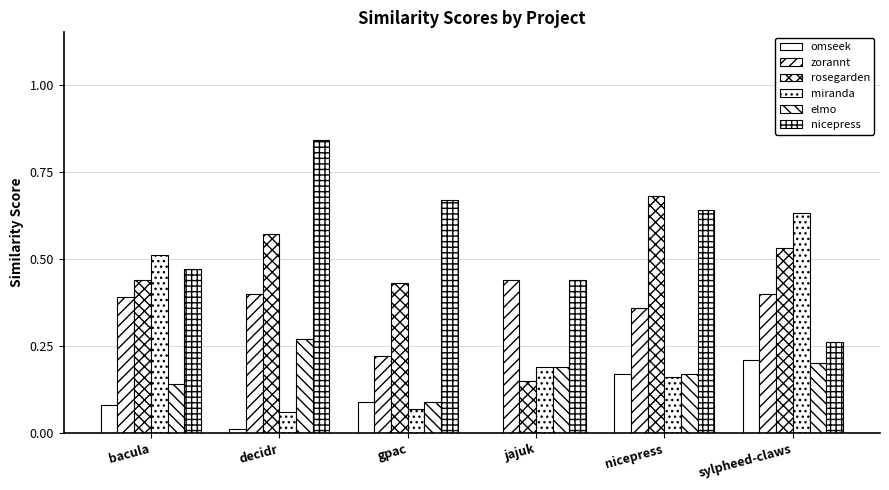

How many positive values does the omseek series have?

5